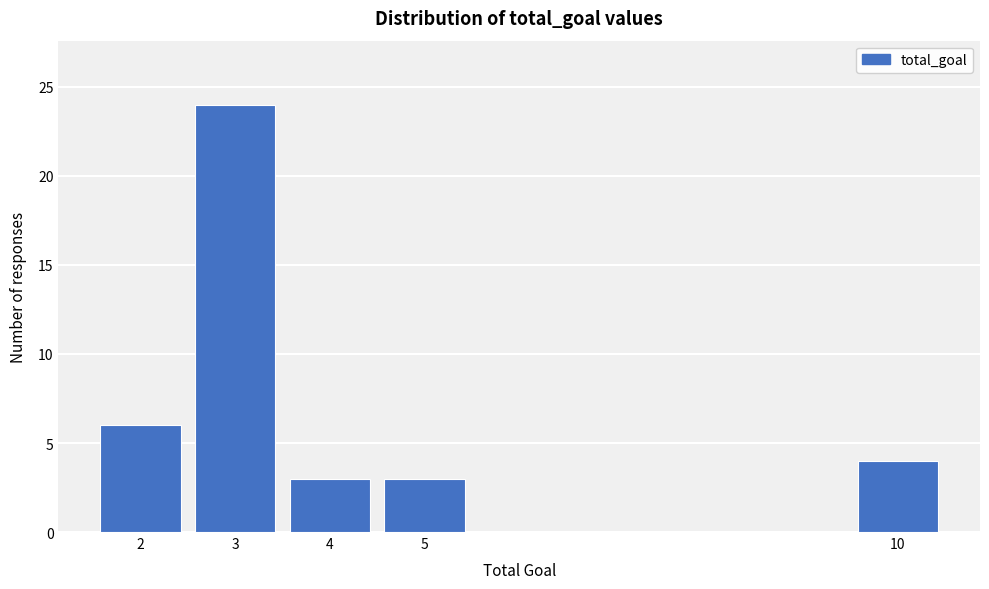

Reading right to left, extract all data points from this chart.

10=4	5=3	4=3	3=24	2=6